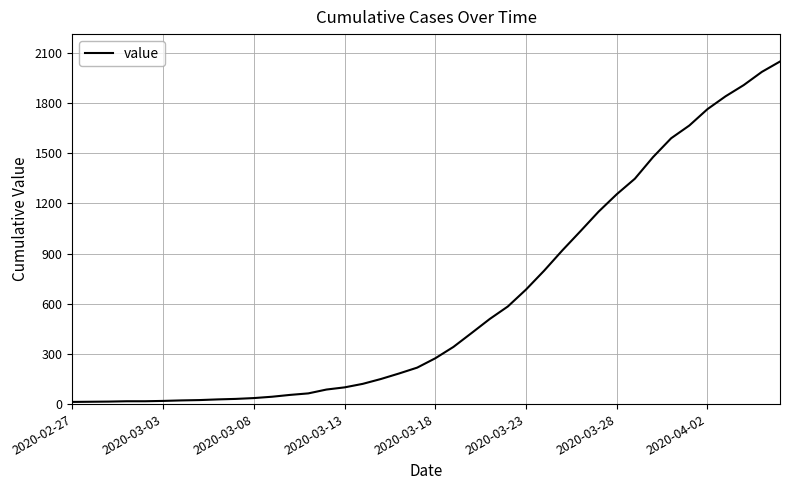

What is the greatest value displayed?

2049